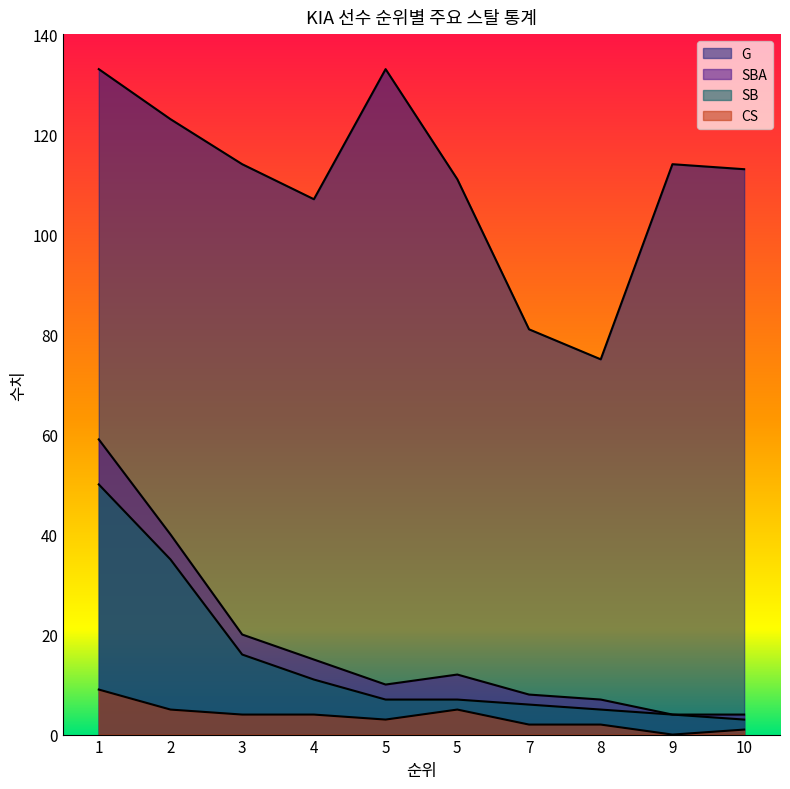

At how many categories does at least one series exceed 41?

10